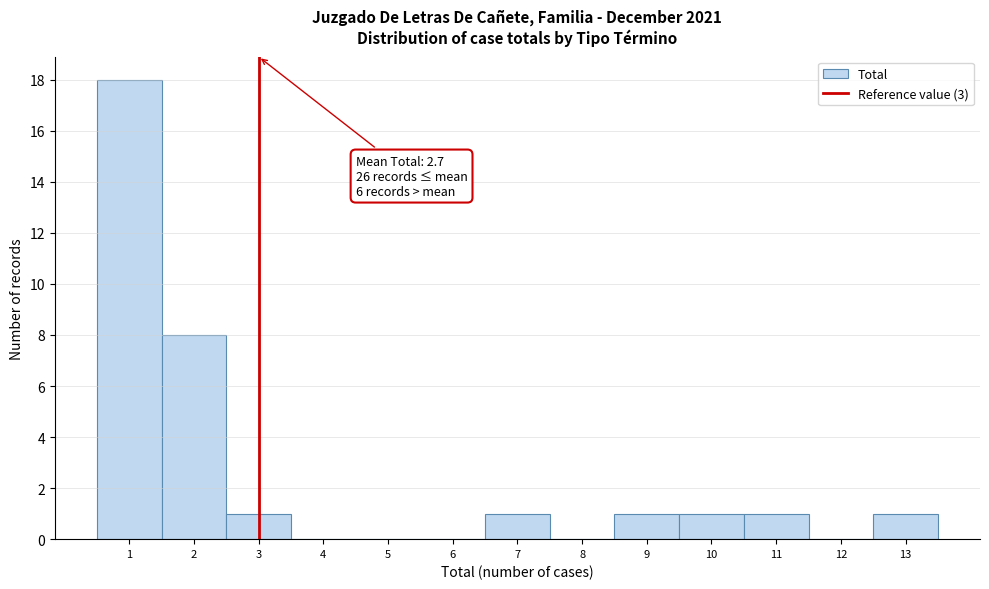

Over which range of the x-axis is the bar tallest?

0.5 to 1.5